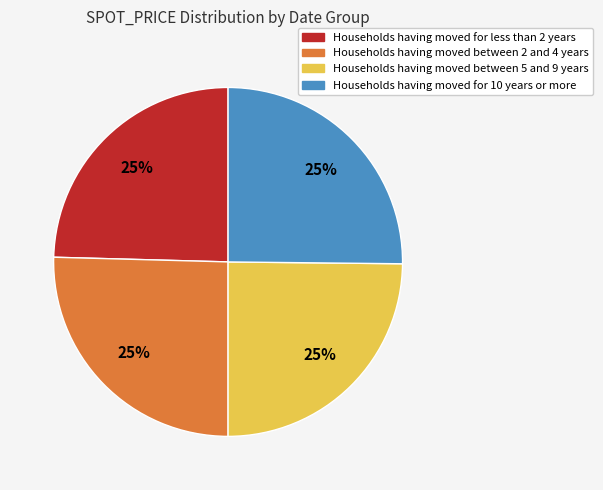

Is there any slice that represents more than half of the pie?

No